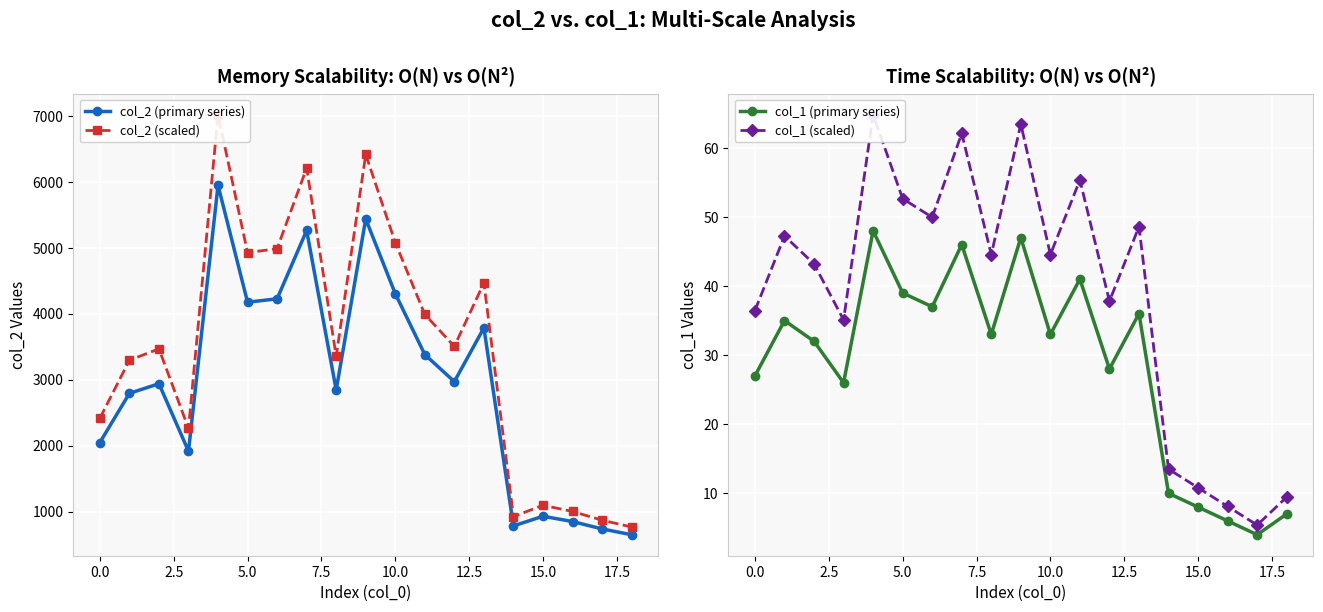

The value of col_2 (primary series) at 15.0 is 928. True or false?

True